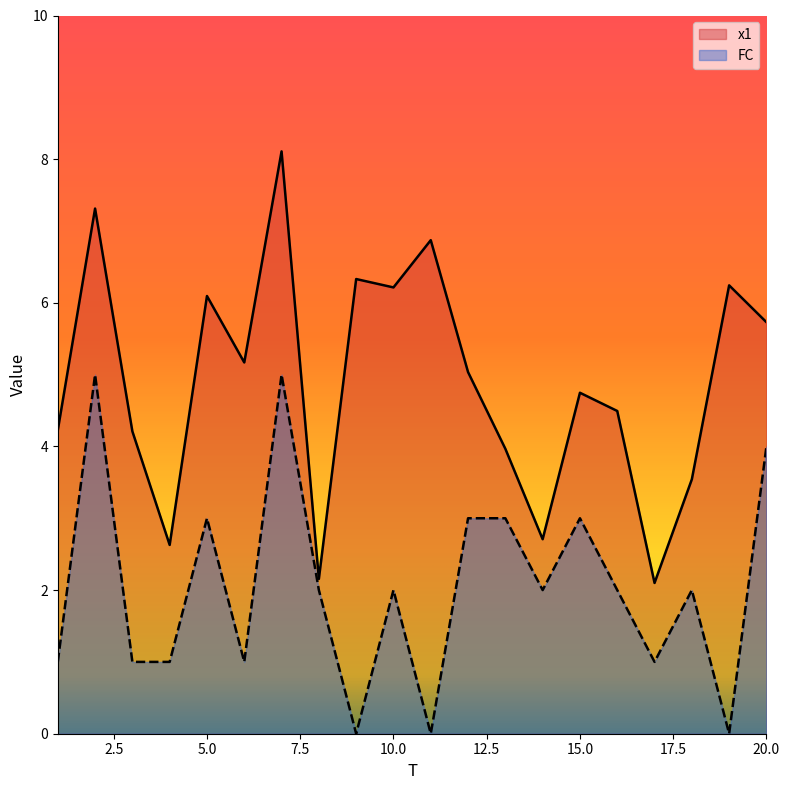

What is the difference between the maximum and second lowest values in the x1 series?

6.0